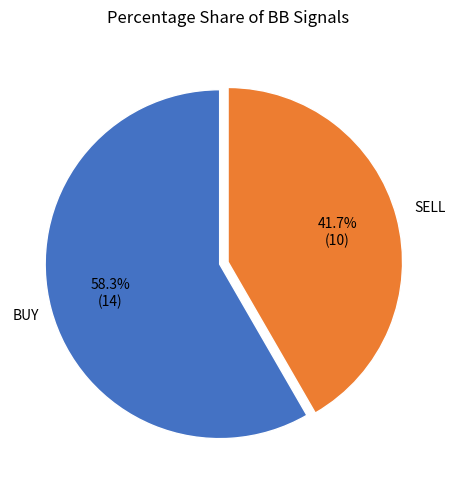

Is there any slice that represents more than half of the pie?

Yes